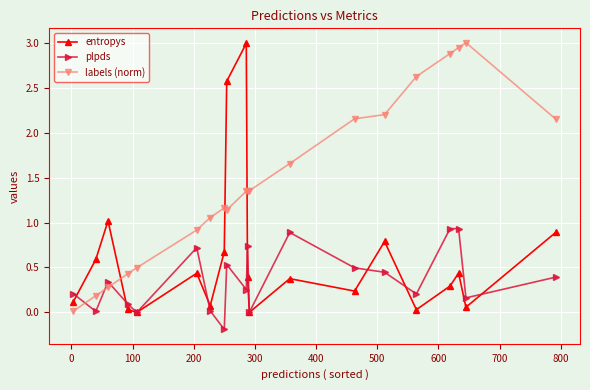

How many values in the labels (norm) series are below 1?

6